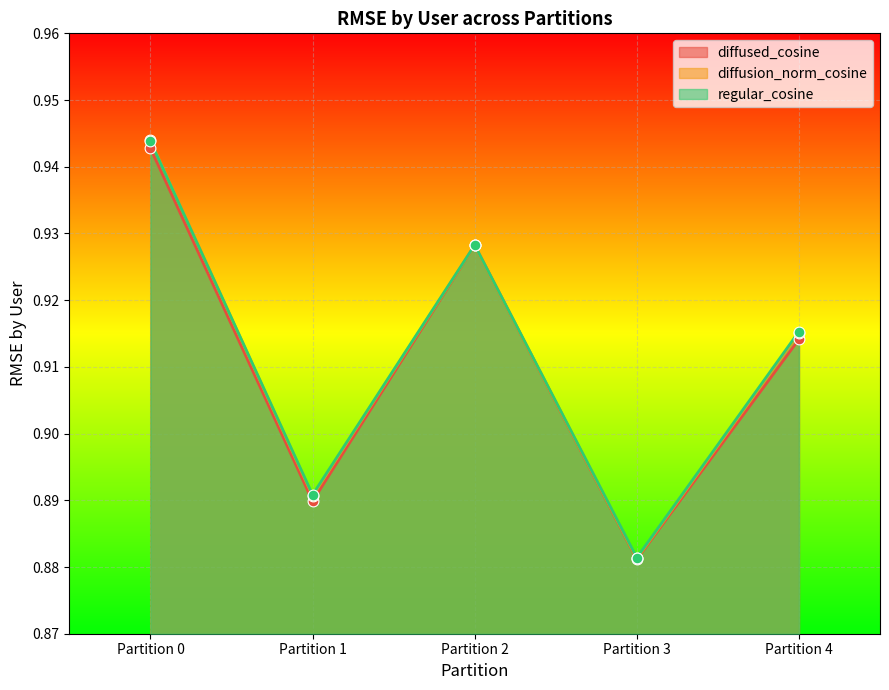

What are all the series names shown in the legend?

diffused_cosine, diffusion_norm_cosine, regular_cosine